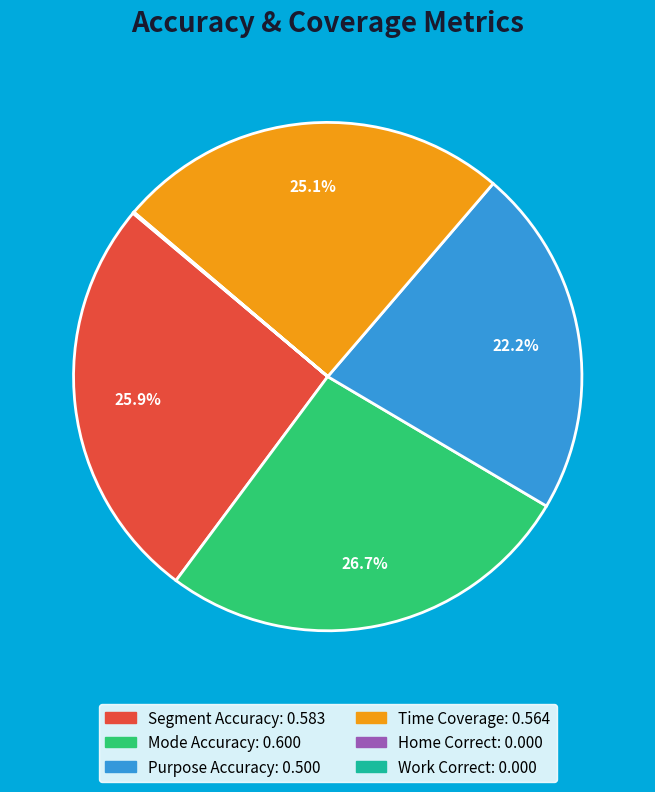

The Segment Accuracy slice represents 31% of the pie. True or false?

False